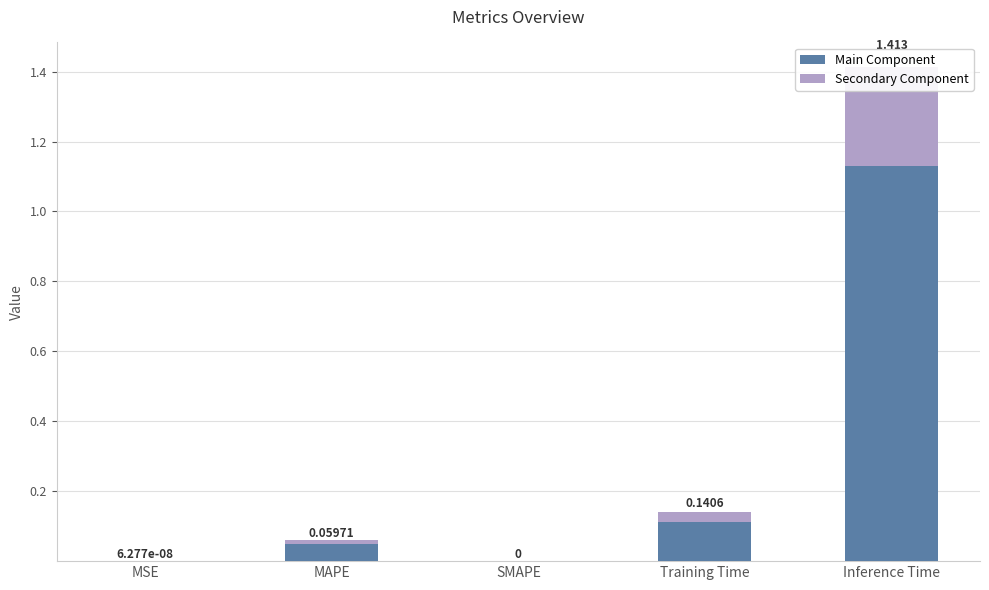

What is the spread (max minus min) of values at Inference Time?

0.8